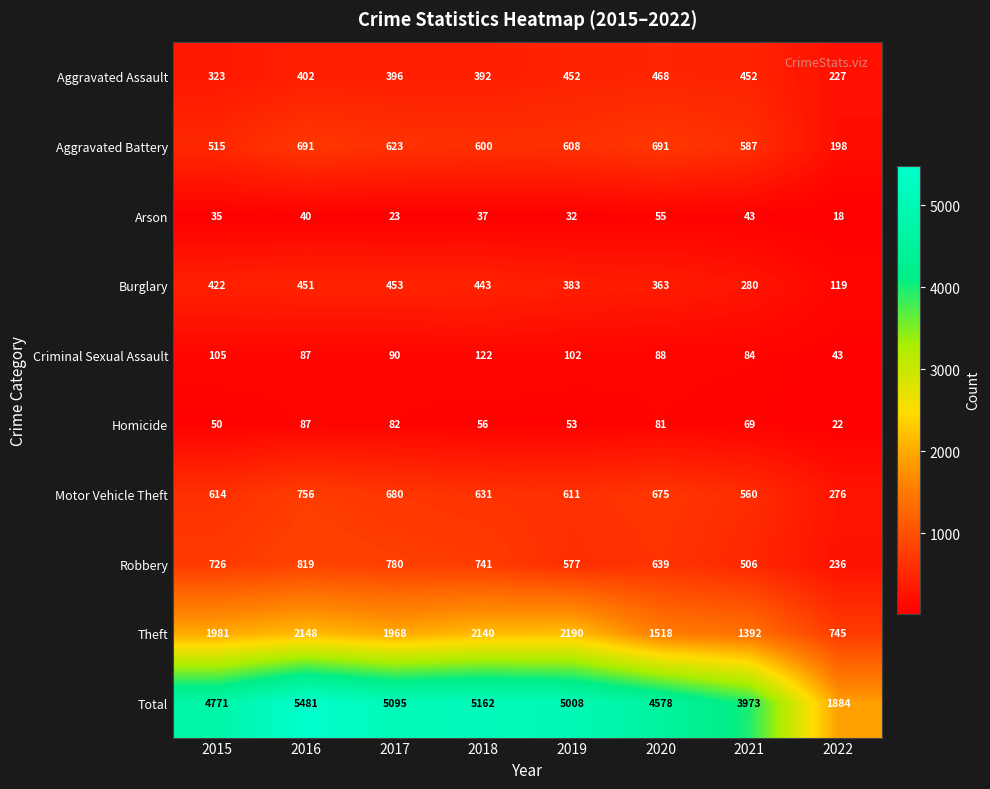

List the series in order of their peak value, highest first.

Total, Theft, Robbery, Motor Vehicle Theft, Aggravated Battery, Aggravated Assault, Burglary, Criminal Sexual Assault, Homicide, Arson